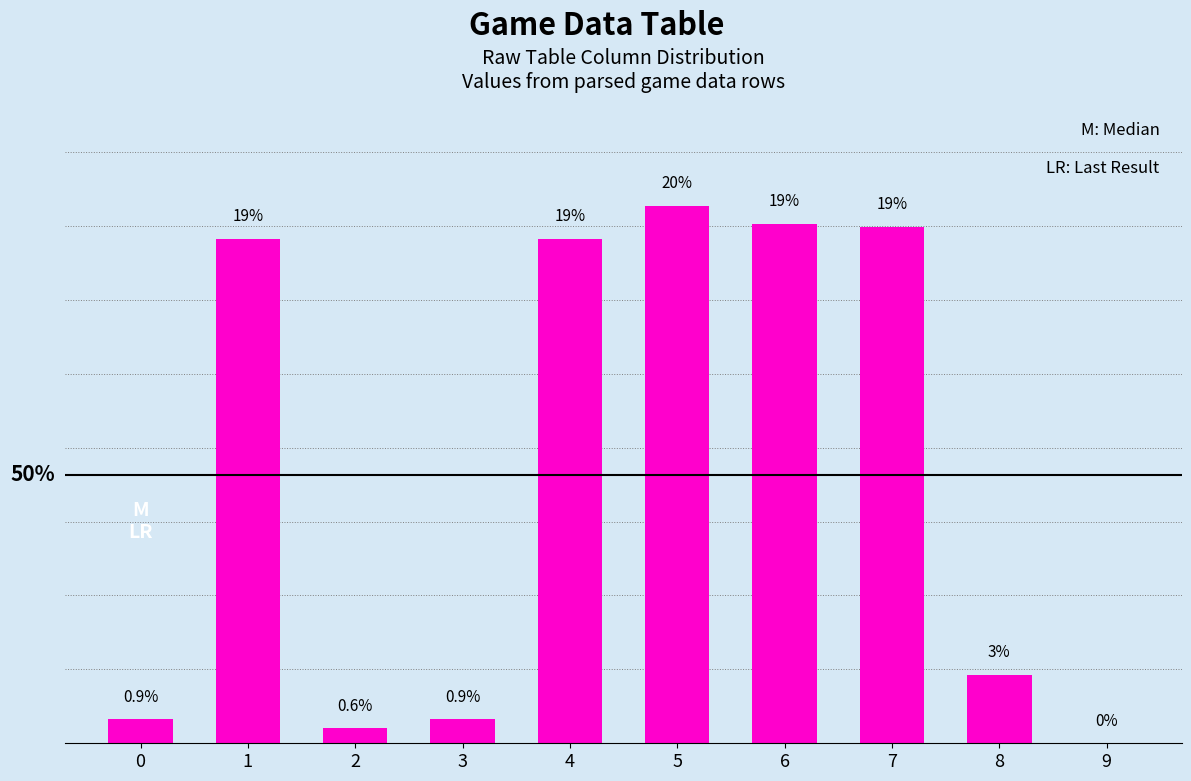

List the labels in order of value, largest first.

5, 6, 7, 1, 4, 8, 0, 3, 2, 9